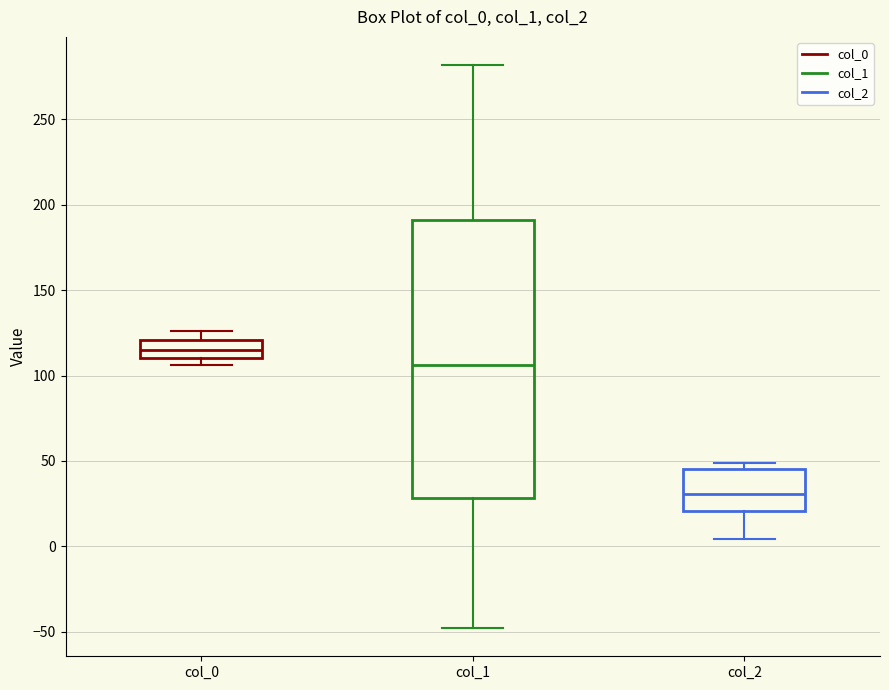

Which box has the highest median line?

col_0